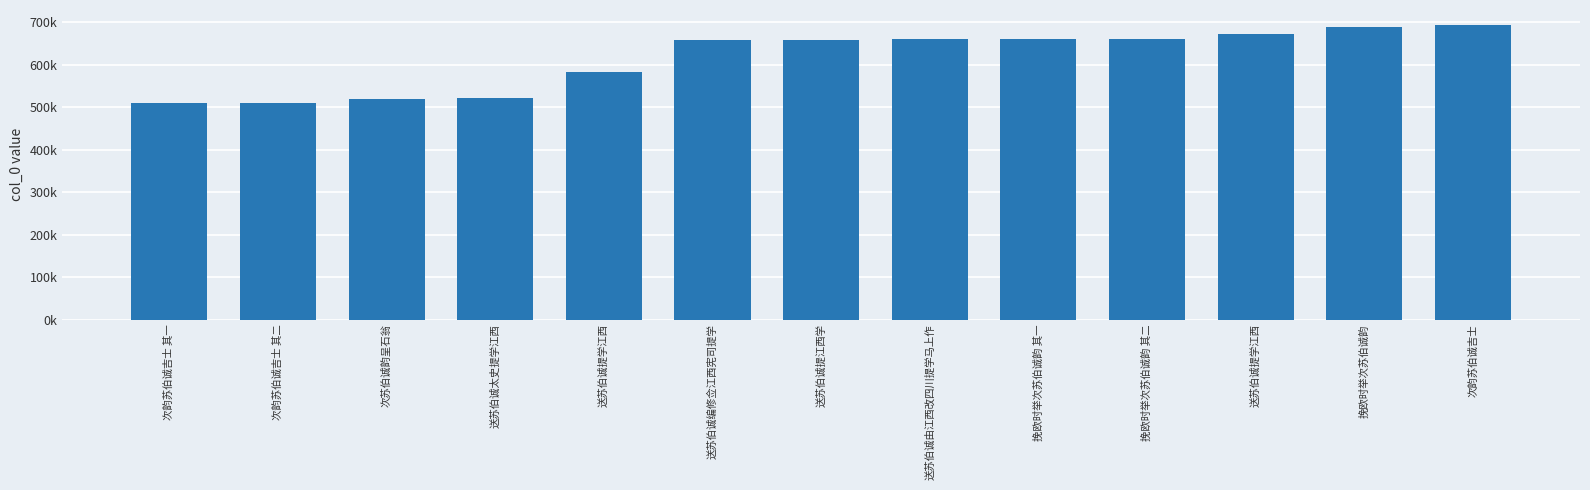

Does the chart contain any negative values?

No